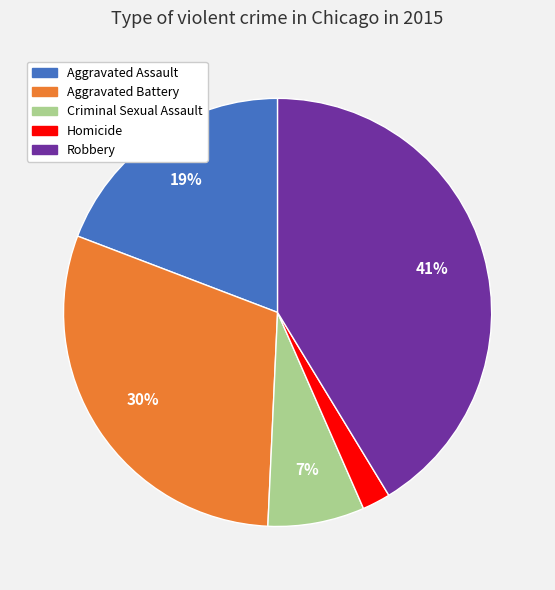

To the nearest percent, what portion does Criminal Sexual Assault represent?

7%